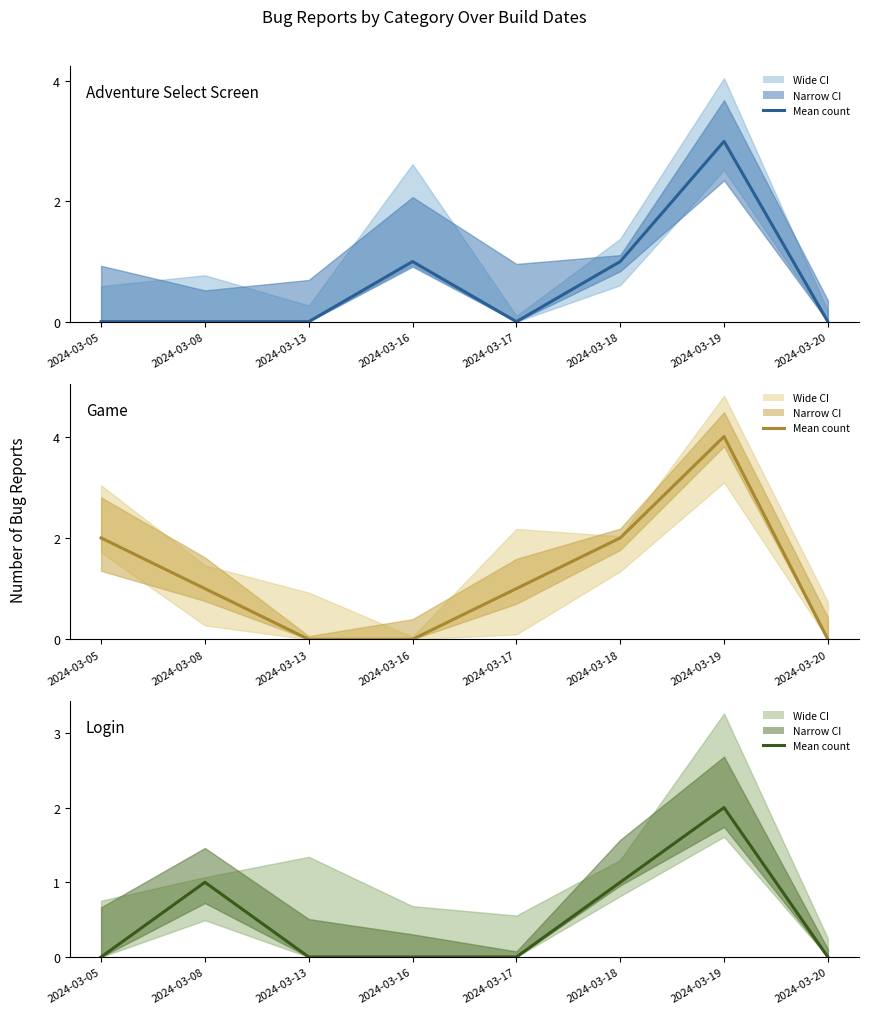

Is the value of Login at 2024-03-16 greater than the value of Game at 2024-03-05?

No